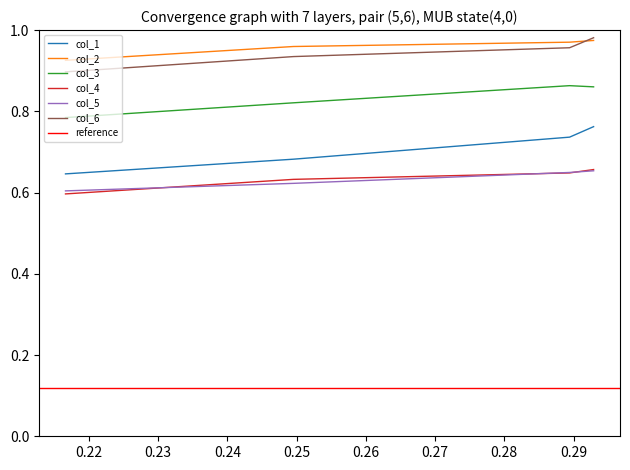

What is the value of the col_3 point at the 1st from the left?

0.8